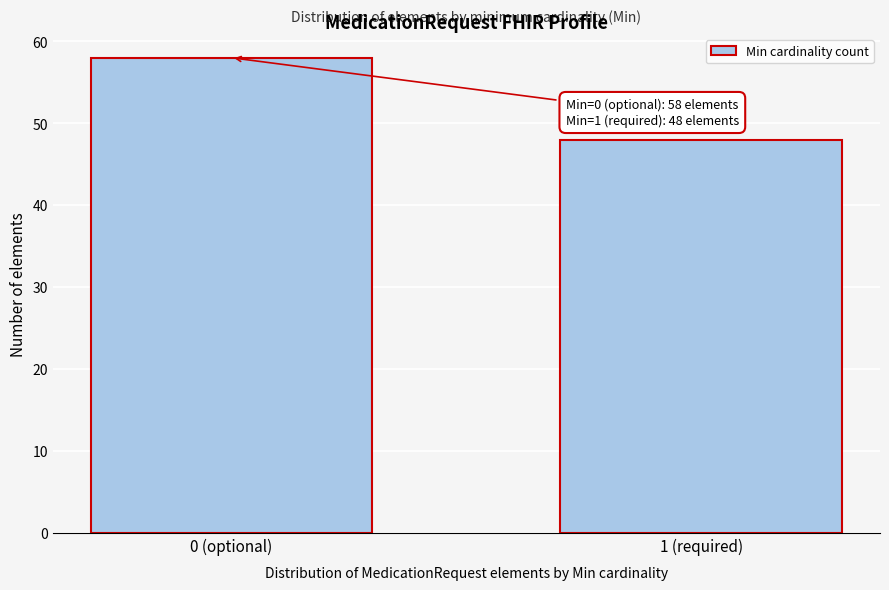

Reading left to right, transcribe all the data shown in this chart.

58	48